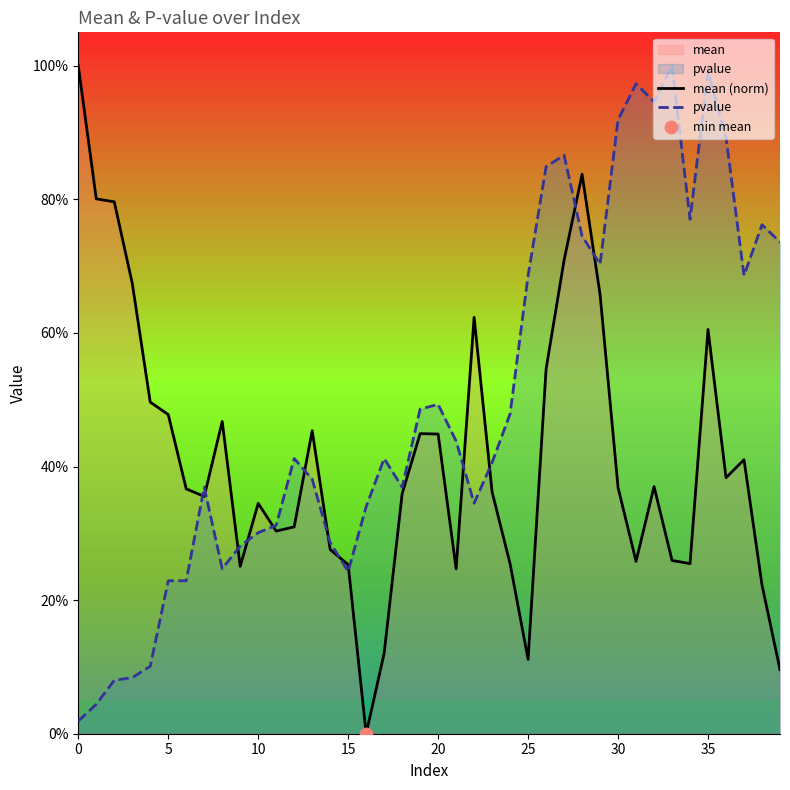

What is the total value across all series at 39?

0.8